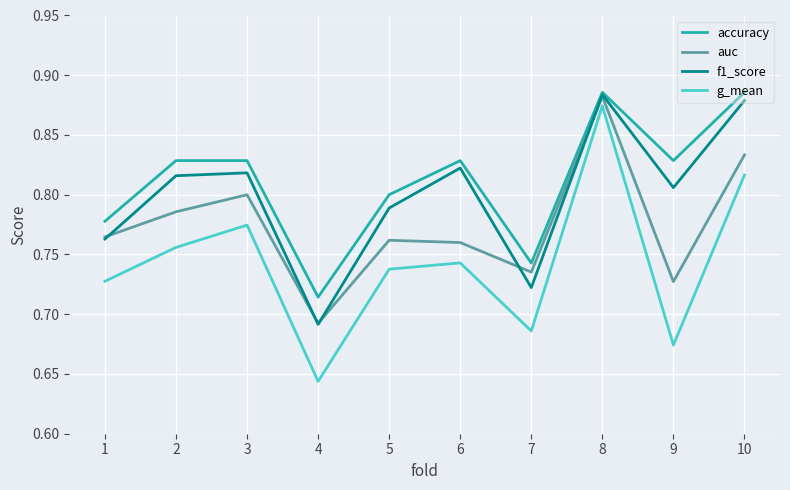

True or false: auc has a value of 0.8 at 6.

True